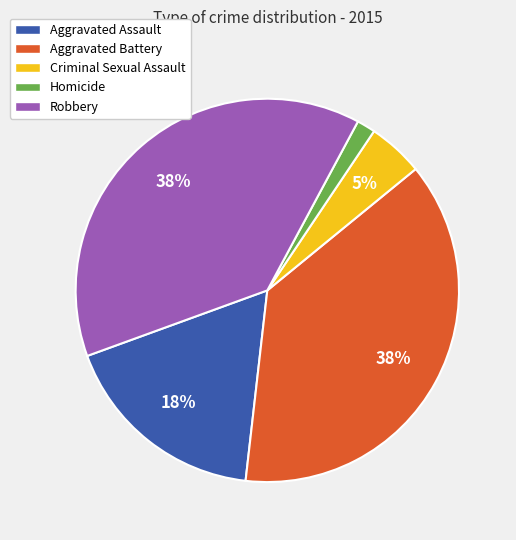

Does Homicide represent more than half of the total?

No